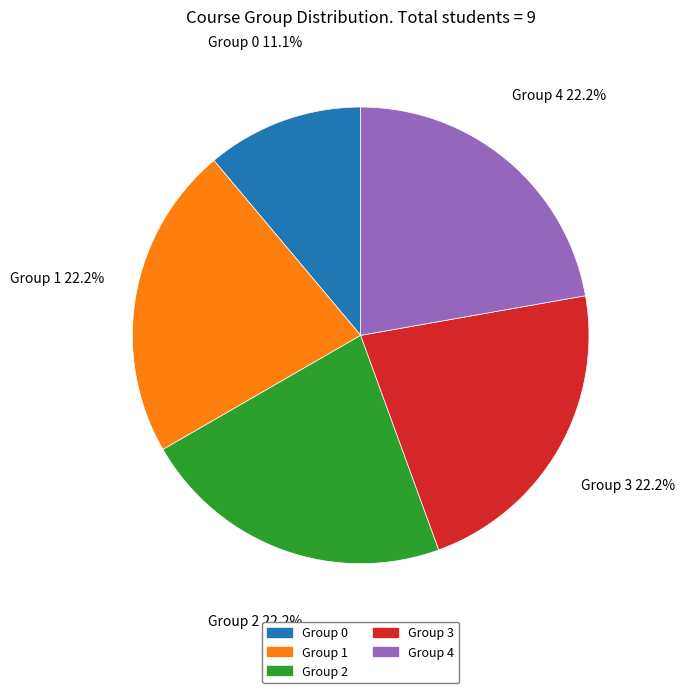

What is the smallest slice in the pie chart?

Group 0